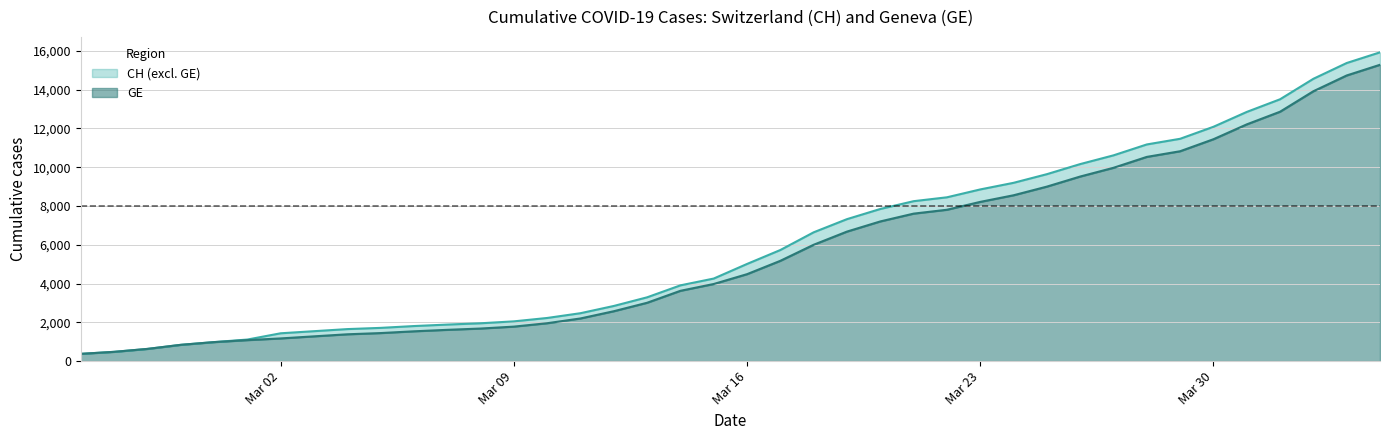

Reading left to right, extract all data points from this chart.

CH: 375	479	630	840	981	1113	1436	1544	1652	1715	1809	1885	1952	2051	2226	2472	2845	3291	3908	4259	5012	5731	6644	7323	7847	8249	8449	8855	9196	9642	10162	10613	11175	11467	12086	12852	13505	14561	15375	15926
GE: 375	479	630	840	981	1083	1171	1278	1384	1447	1538	1614	1681	1780	1955	2201	2574	3010	3627	3978	4485	5174	6002	6681	7205	7607	7807	8213	8554	9000	9520	9971	10533	10825	11444	12210	12863	13919	14733	15284